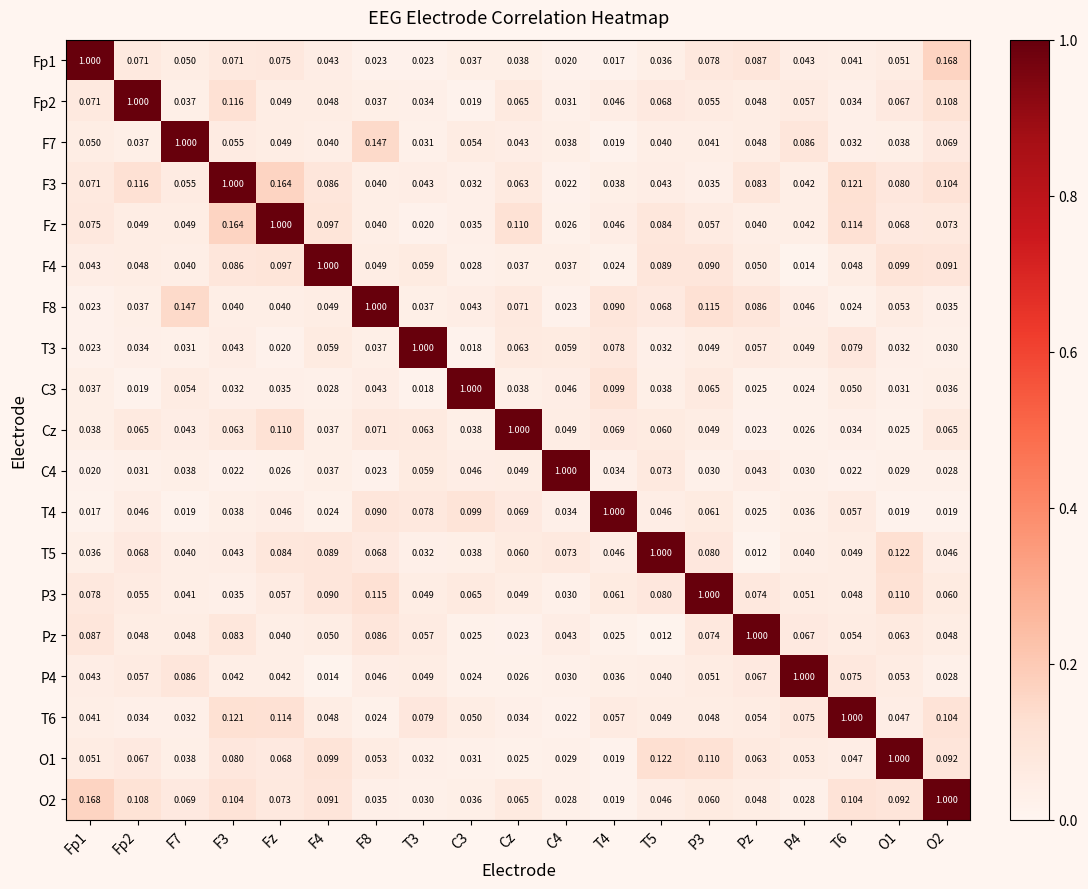

At which label does Pz reach its peak?

Pz